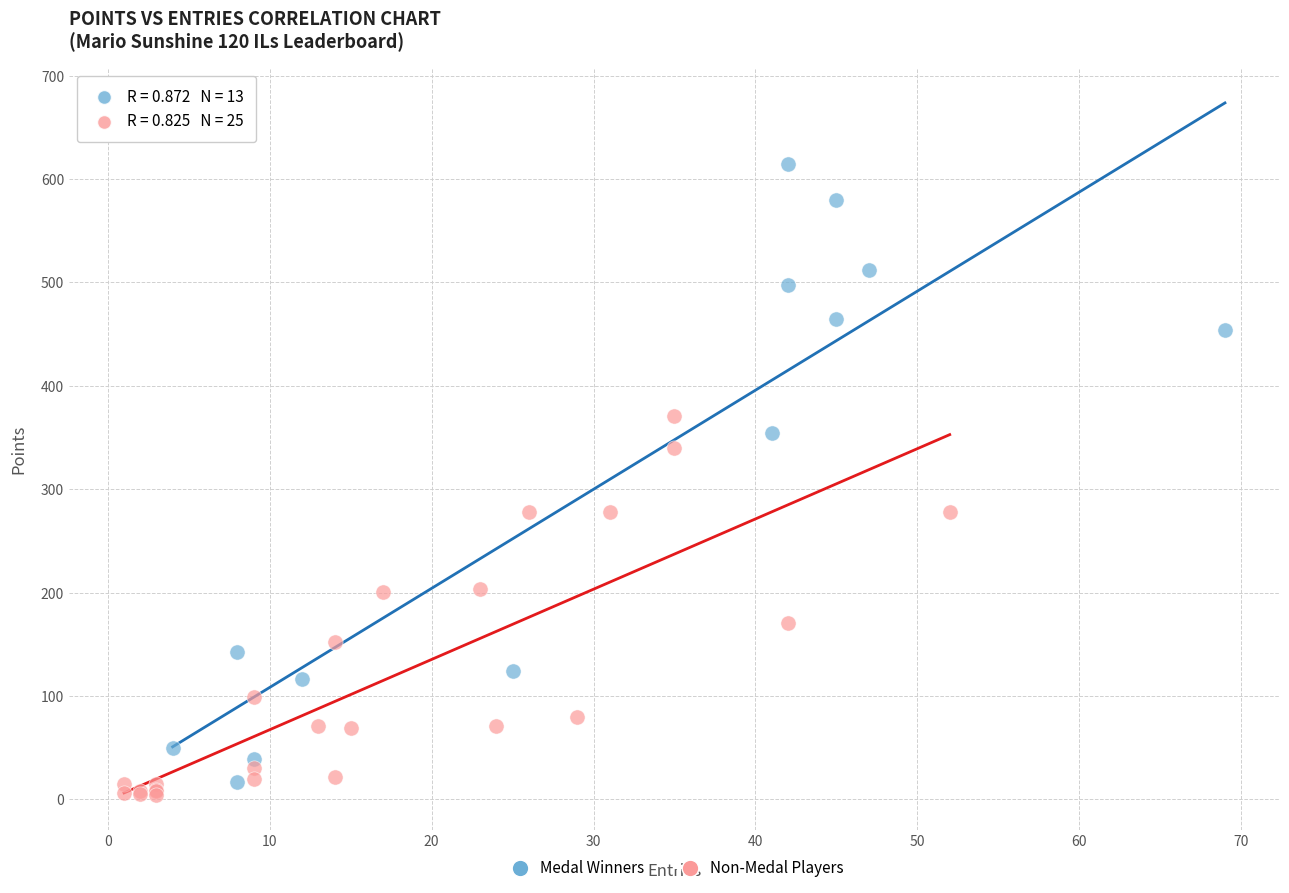

Which series has the widest spread of Y values?

Medal Winners